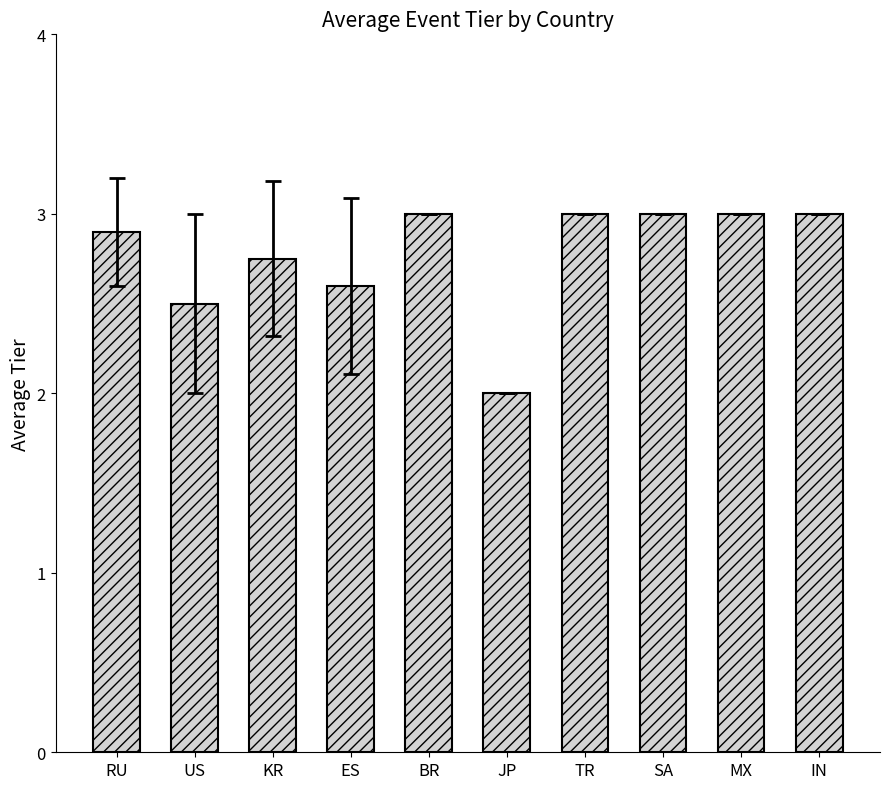

What is the change in value from ES to JP?

-0.6